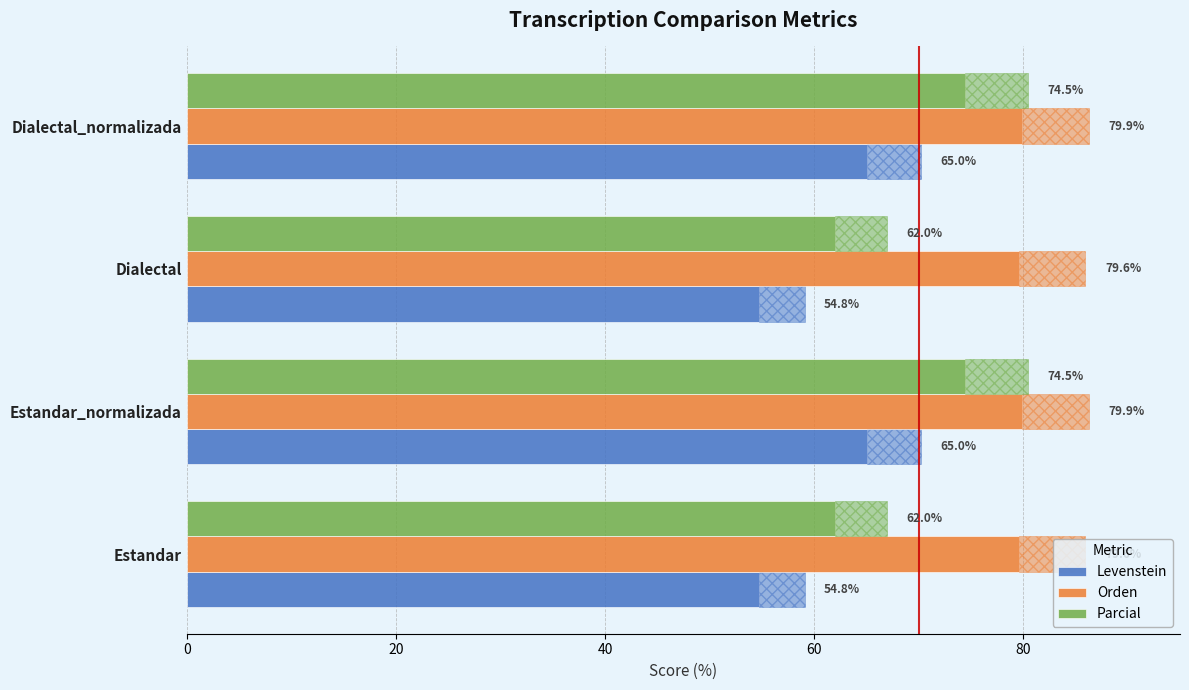

At how many categories does at least one series exceed 65?

4